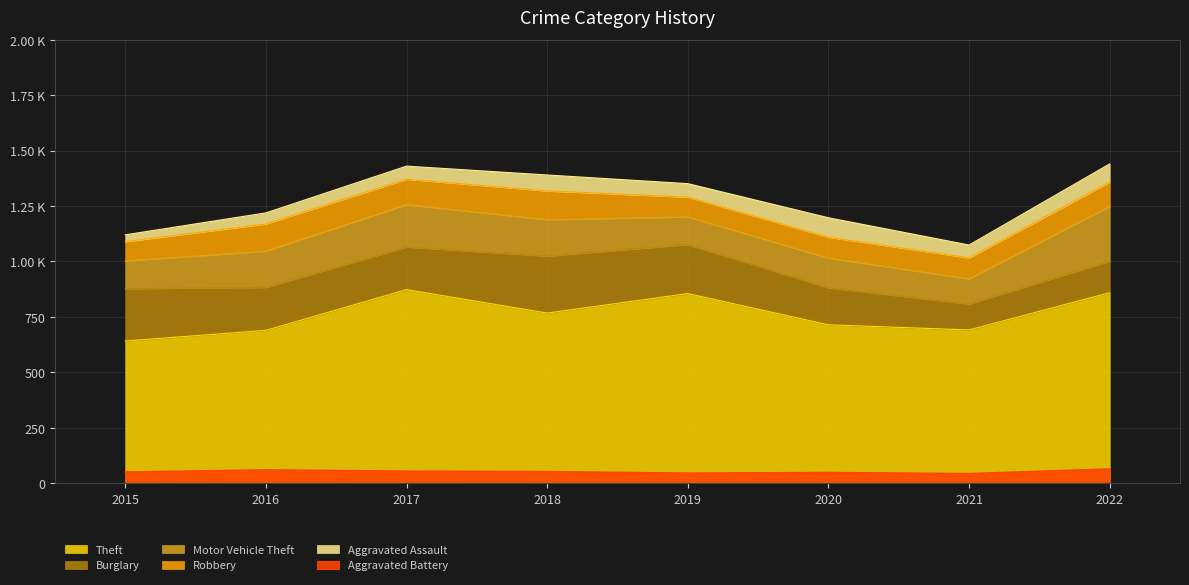

Which has a higher value, 2019 or 2017?

2017